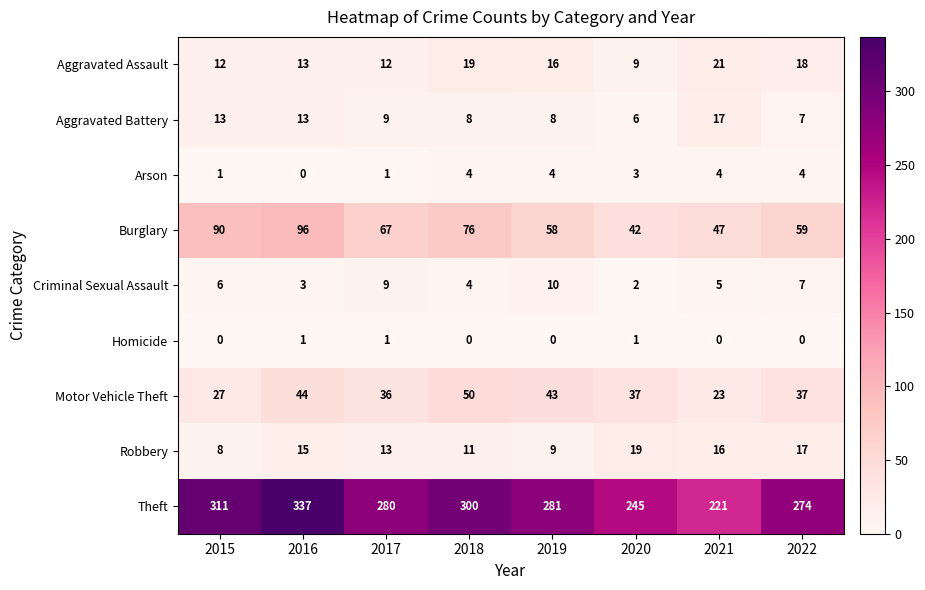

What is the difference between the Motor Vehicle Theft values at 2015 and 2020?

10